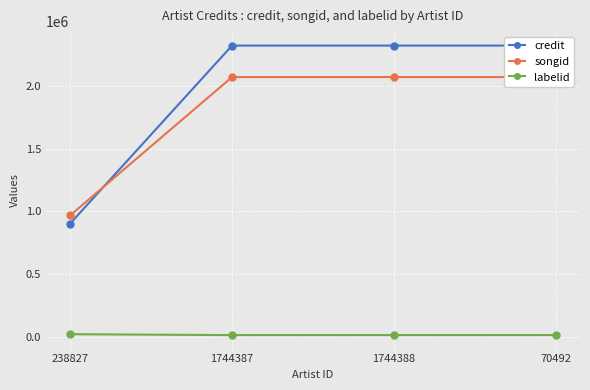

Rank the series by their maximum value, from highest to lowest.

credit, songid, labelid